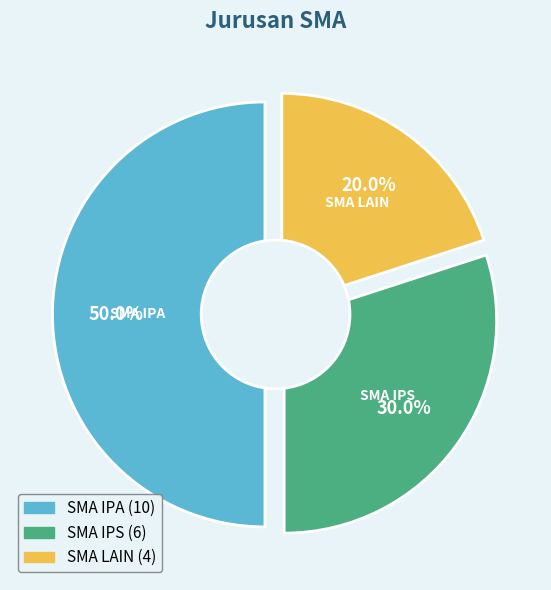

Which has a higher value, SMA IPS or SMA LAIN?

SMA IPS